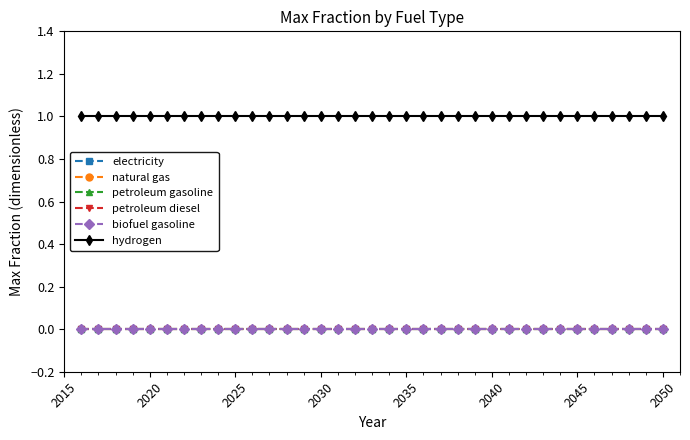

True or false: biofuel gasoline and petroleum gasoline cross at least once.

False